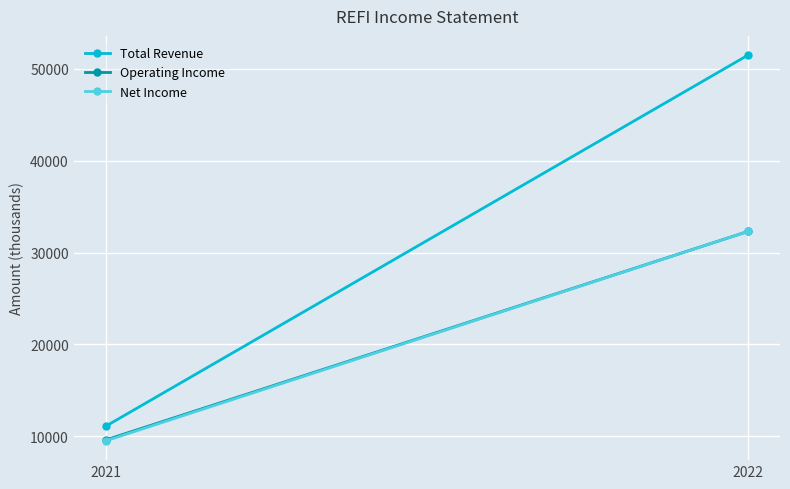

Read the Net Income value at 2022.

32300